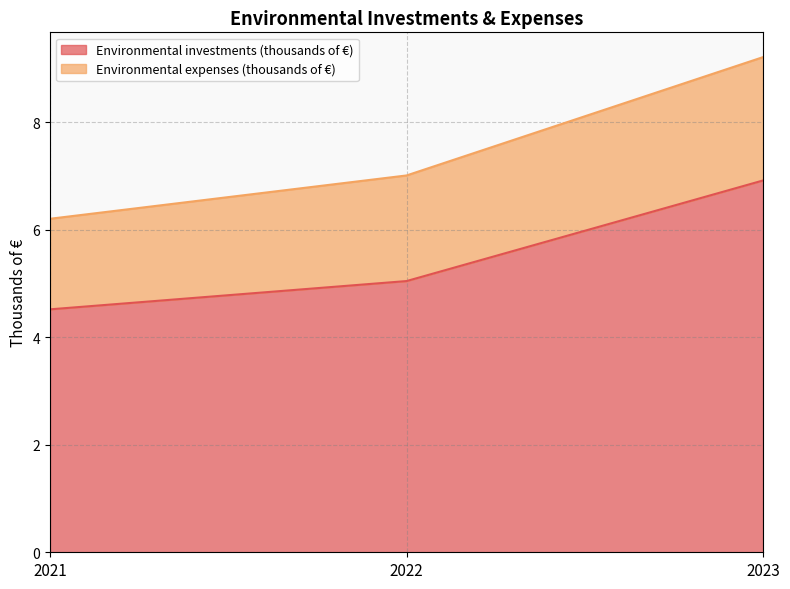

Reading left to right, list all the values displayed in this chart.

4.5	5.0	6.9